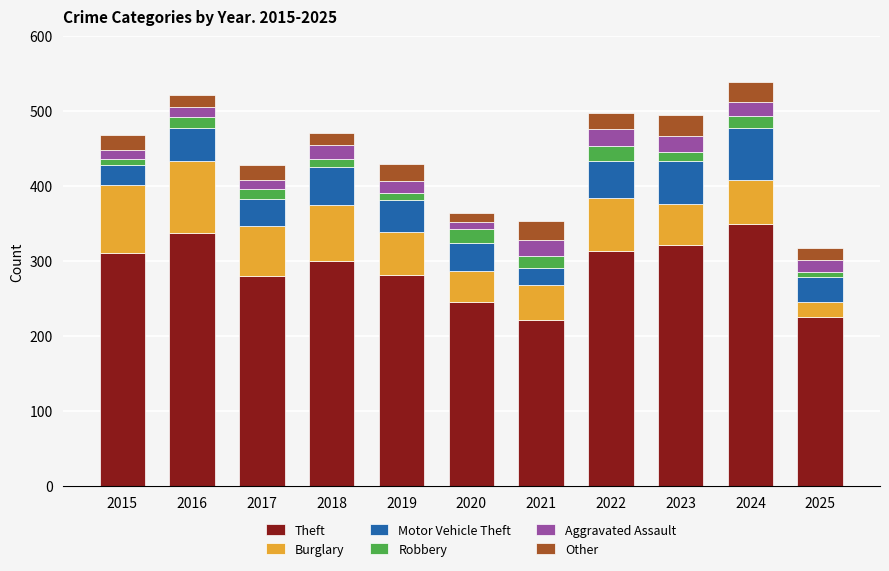

What is the highest value of the Theft series?

349